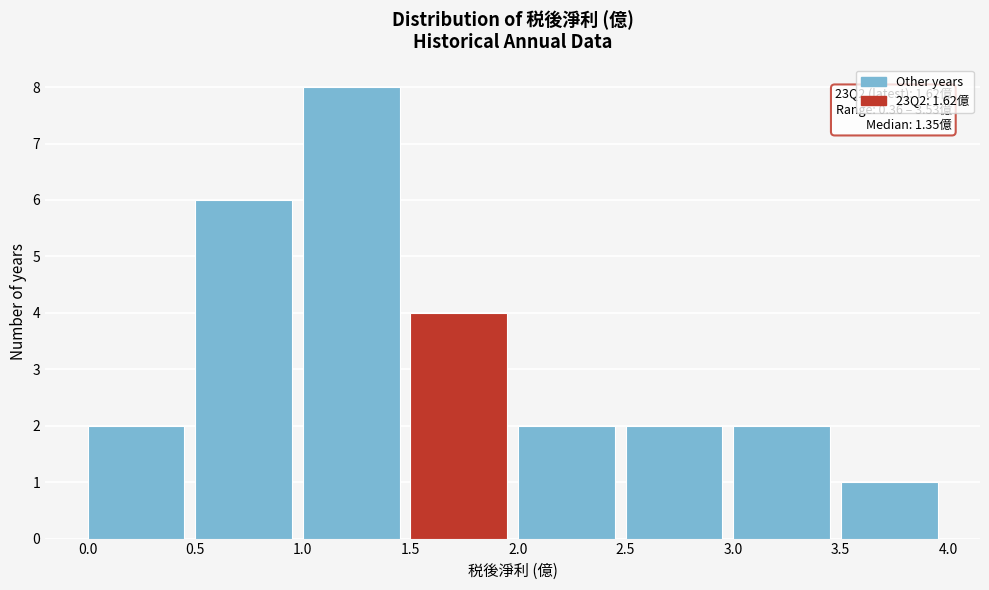

Over which range of the x-axis is the bar tallest?

1.0 to 1.5